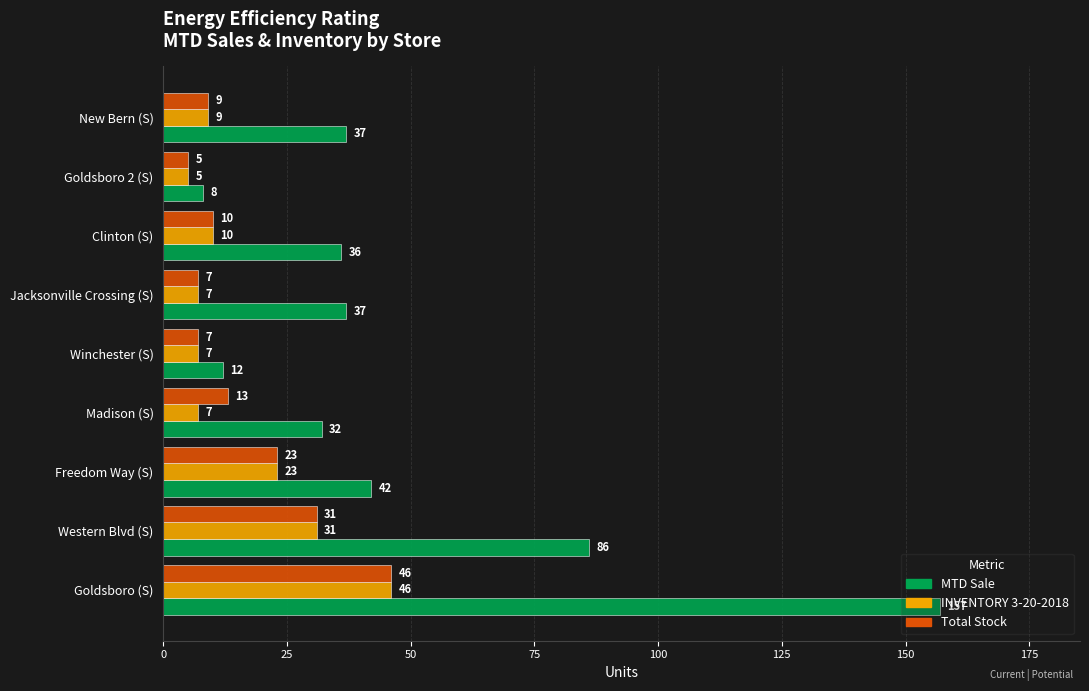

At which category is the sum across all series the highest?

Goldsboro (S)